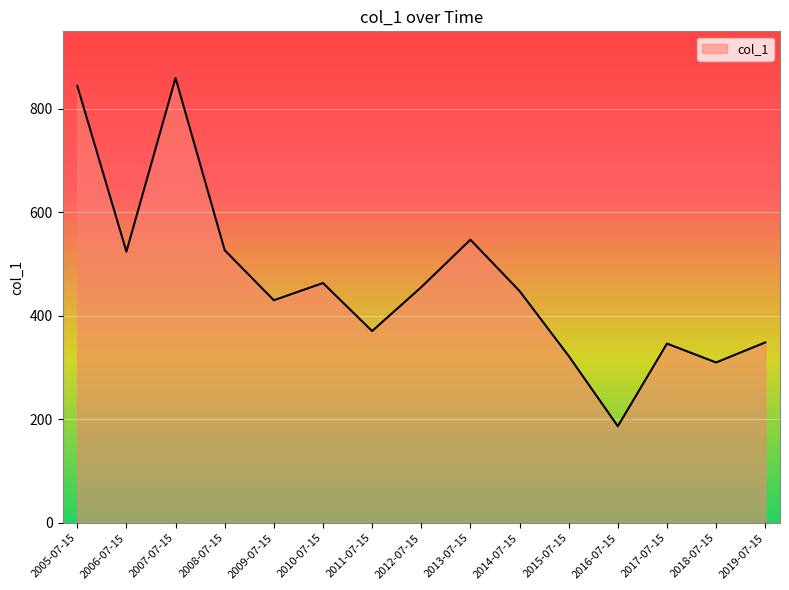

Is it true that the value at 2019-07-15 is 348.8?

True